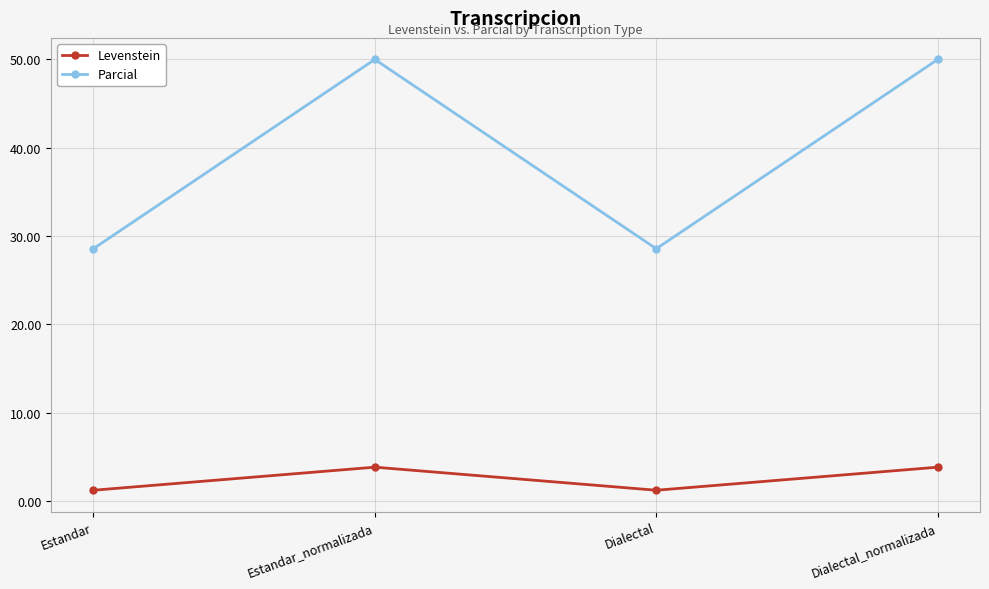

Reading left to right, transcribe all the data shown in this chart.

Levenstein: Estandar=1.2	Estandar_normalizada=3.8	Dialectal=1.2	Dialectal_normalizada=3.8
Parcial: Estandar=28.6	Estandar_normalizada=50.0	Dialectal=28.6	Dialectal_normalizada=50.0